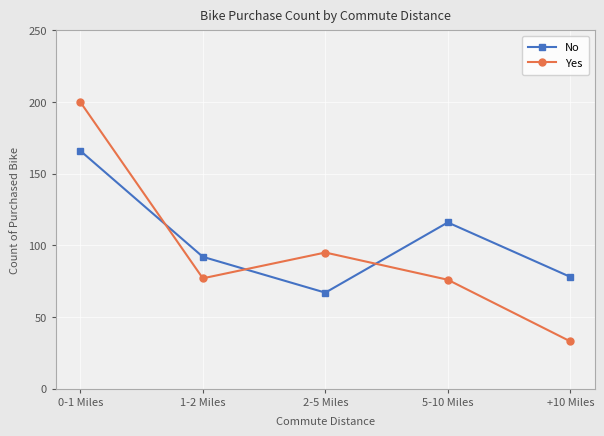

Reading right to left, transcribe all the data shown in this chart.

No: 78	116	67	92	166
Yes: 33	76	95	77	200